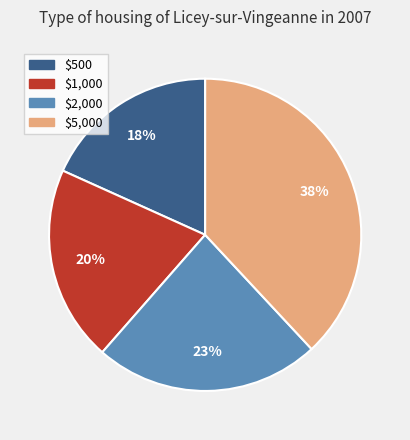

Which category has the smallest portion of the pie?

$500